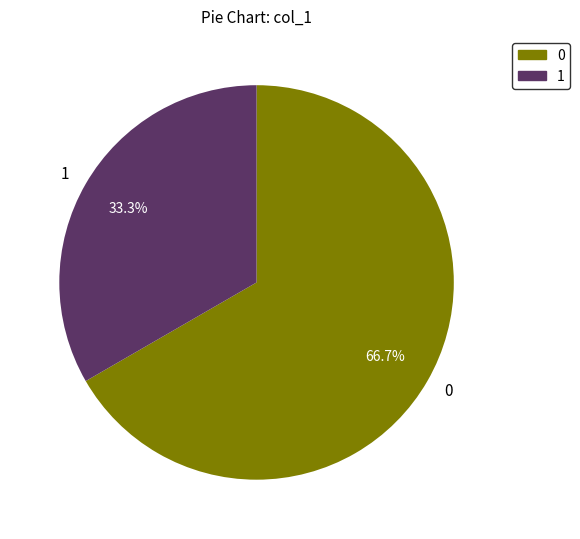

Does 0 represent more than half of the total?

Yes